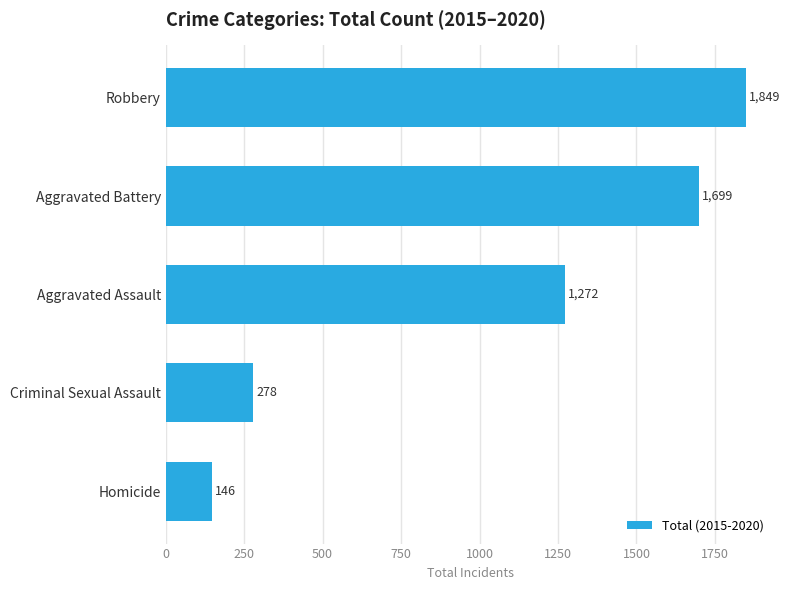

The chart shows a value of 3260 at Robbery. True or false?

False